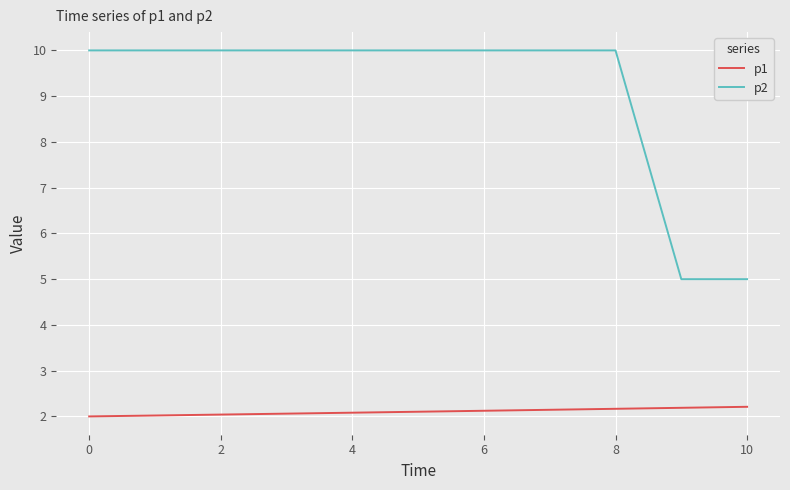

True or false: p2 and p1 intersect in this chart.

False